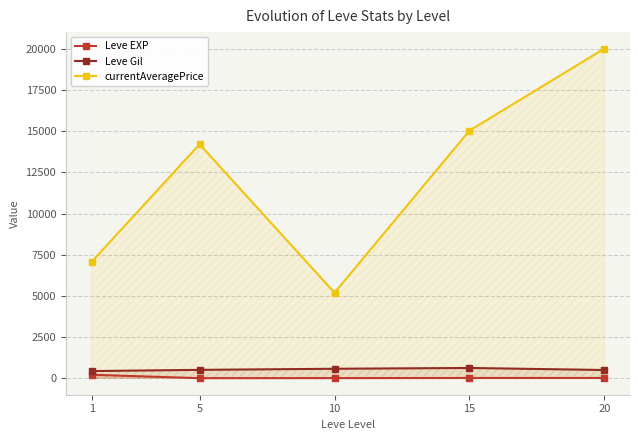

Does the chart have visible grid lines?

Yes